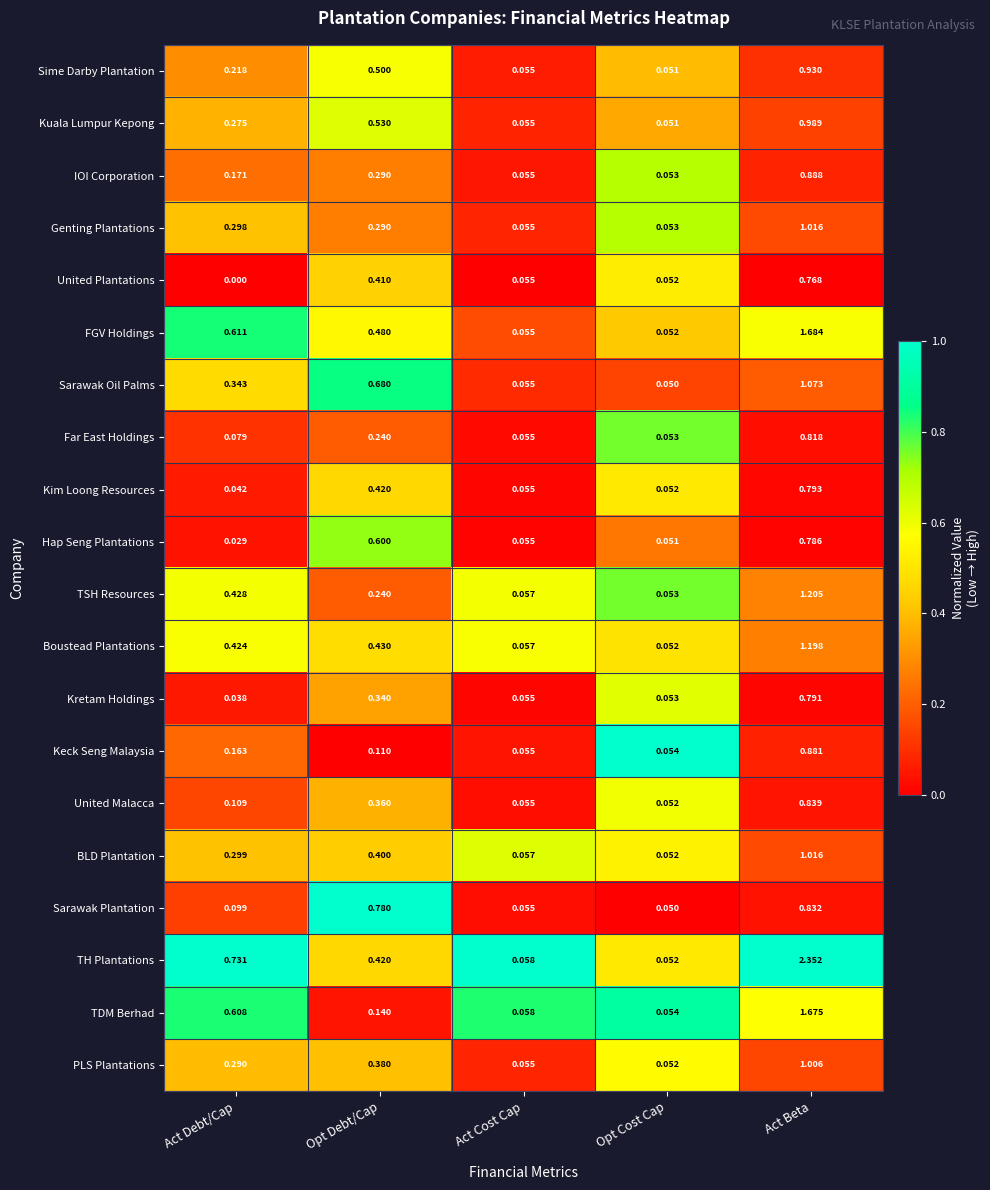

Which series has the widest spread of values?

TH Plantations